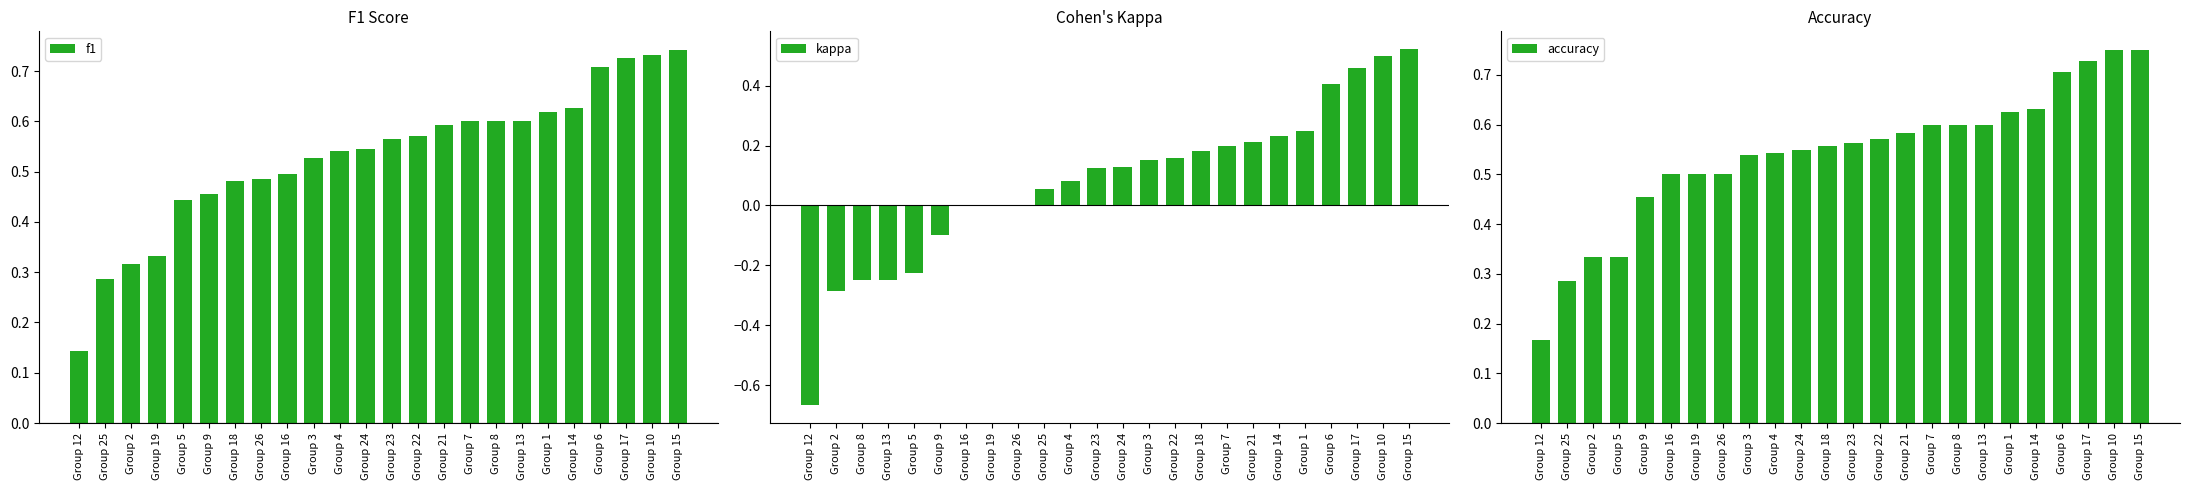

Which has a higher value, Group 23 or Group 2?

Group 23